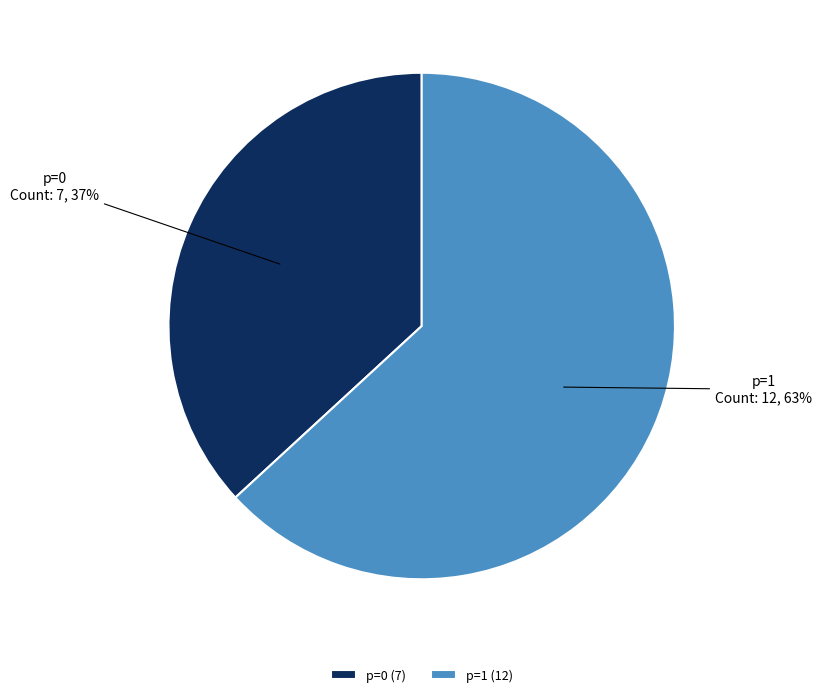

To the nearest percent, what percentage of the pie is p=1?

63%